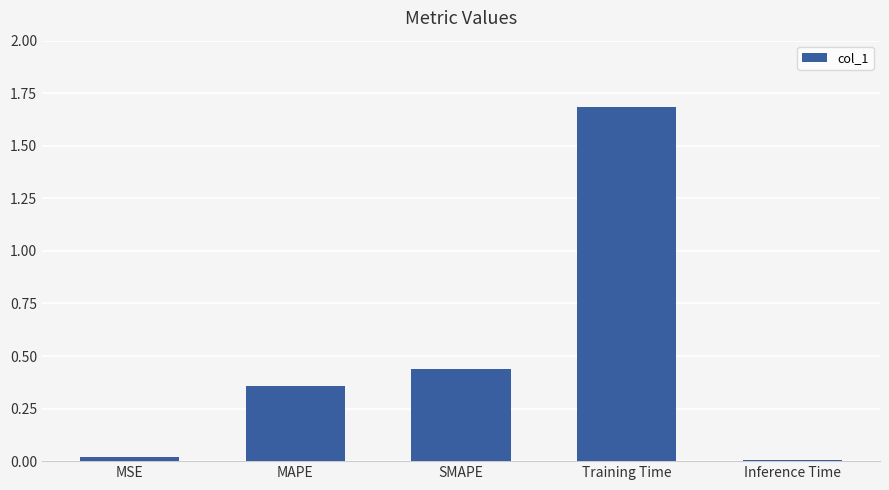

What is the difference between the maximum and minimum values?

1.7